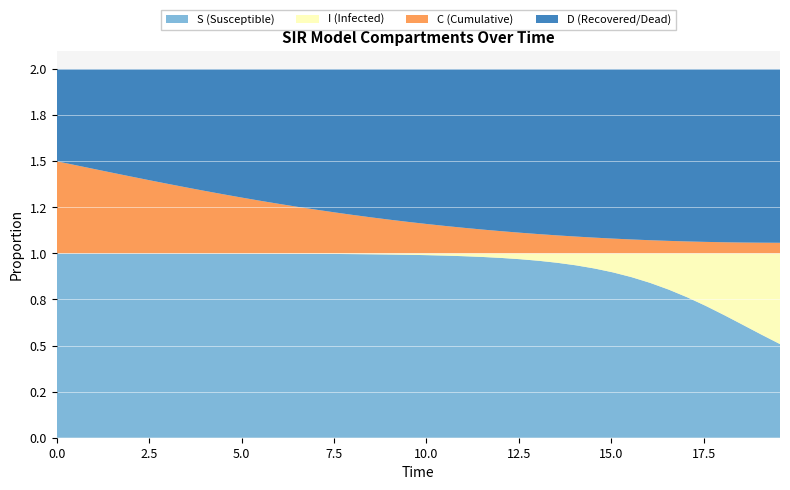

Reading right to left, list all the values displayed in this chart.

S: 39=0.5	38=0.6	37=0.6	36=0.7	35=0.7	34=0.8	33=0.8	32=0.8	31=0.9	30=0.9	29=0.9	28=0.9	27=0.9	26=1.0	25=1.0	24=1.0	23=1.0	22=1.0	21=1.0	20=1.0	19=1.0	18=1.0	17=1.0	16=1.0	15=1.0	14=1.0	13=1.0	12=1.0	11=1.0	10=1.0	9=1.0	8=1.0	7=1.0	6=1.0	5=1.0	4=1.0	3=1.0	2=1.0	1=1.0	0=1.0
I: 39=0.5	38=0.4	37=0.4	36=0.3	35=0.3	34=0.2	33=0.2	32=0.2	31=0.1	30=0.1	29=0.1	28=0.1	27=0.1	26=0.0	25=0.0	24=0.0	23=0.0	22=0.0	21=0.0	20=0.0	19=0.0	18=0.0	17=0.0	16=0.0	15=0.0	14=0.0	13=0.0	12=0.0	11=0.0	10=0.0	9=0.0	8=0.0	7=0.0	6=0.0	5=0.0	4=0.0	3=0.0	2=0.0	1=0.0	0=0.0
C: 39=0.1	38=0.1	37=0.1	36=0.1	35=0.1	34=0.1	33=0.1	32=0.1	31=0.1	30=0.1	29=0.1	28=0.1	27=0.1	26=0.1	25=0.1	24=0.1	23=0.1	22=0.1	21=0.1	20=0.2	19=0.2	18=0.2	17=0.2	16=0.2	15=0.2	14=0.2	13=0.3	12=0.3	11=0.3	10=0.3	9=0.3	8=0.3	7=0.4	6=0.4	5=0.4	4=0.4	3=0.4	2=0.5	1=0.5	0=0.5
D: 39=0.9	38=0.9	37=0.9	36=0.9	35=0.9	34=0.9	33=0.9	32=0.9	31=0.9	30=0.9	29=0.9	28=0.9	27=0.9	26=0.9	25=0.9	24=0.9	23=0.9	22=0.9	21=0.9	20=0.8	19=0.8	18=0.8	17=0.8	16=0.8	15=0.8	14=0.8	13=0.7	12=0.7	11=0.7	10=0.7	9=0.7	8=0.7	7=0.6	6=0.6	5=0.6	4=0.6	3=0.6	2=0.5	1=0.5	0=0.5